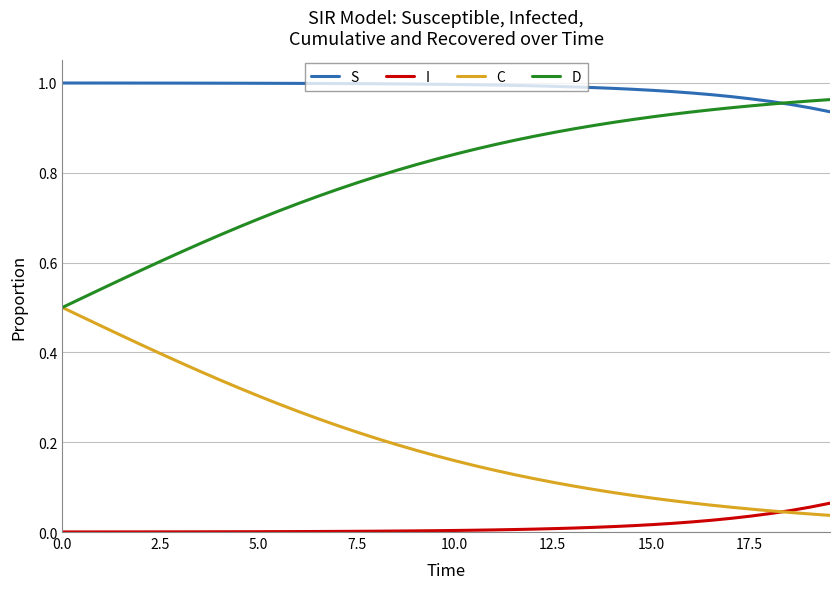

Rank the series by their average value, from lowest to highest.

I, C, D, S